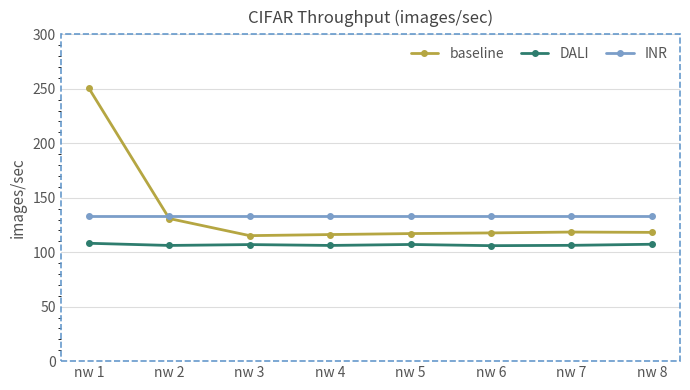

True or false: baseline has more than 0 points higher than both neighbors.

True